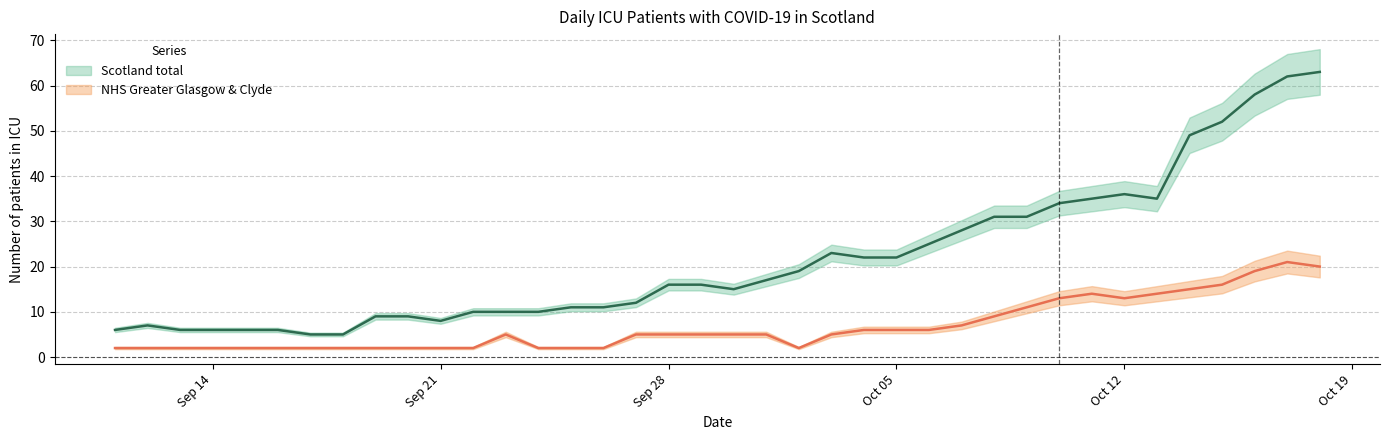

The value of Scotland total at Oct 19 is 10. True or false?

False